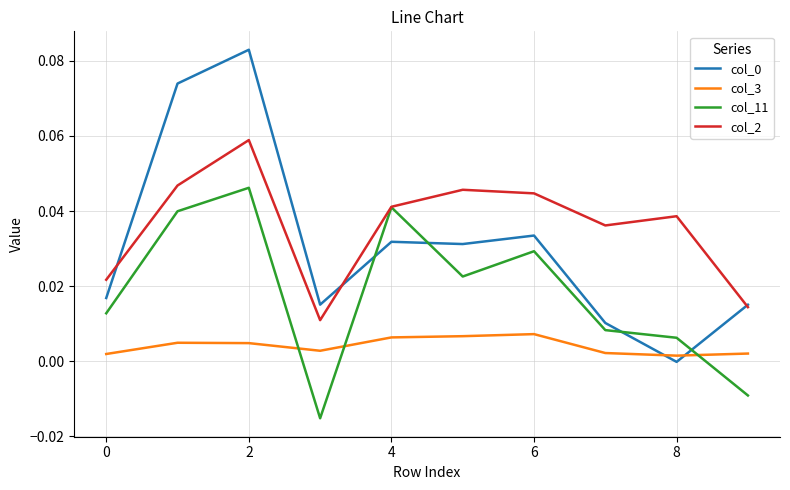

True or false: col_11 has more than 0 points higher than both neighbors.

True